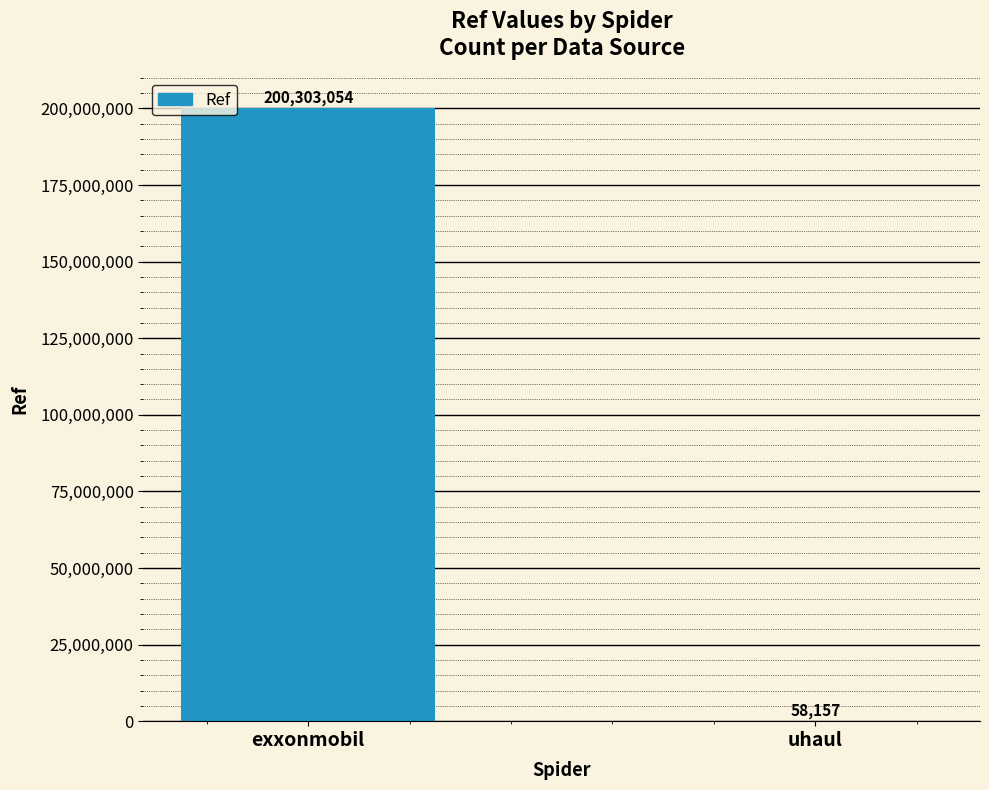

What is the sum of all values?

200361211